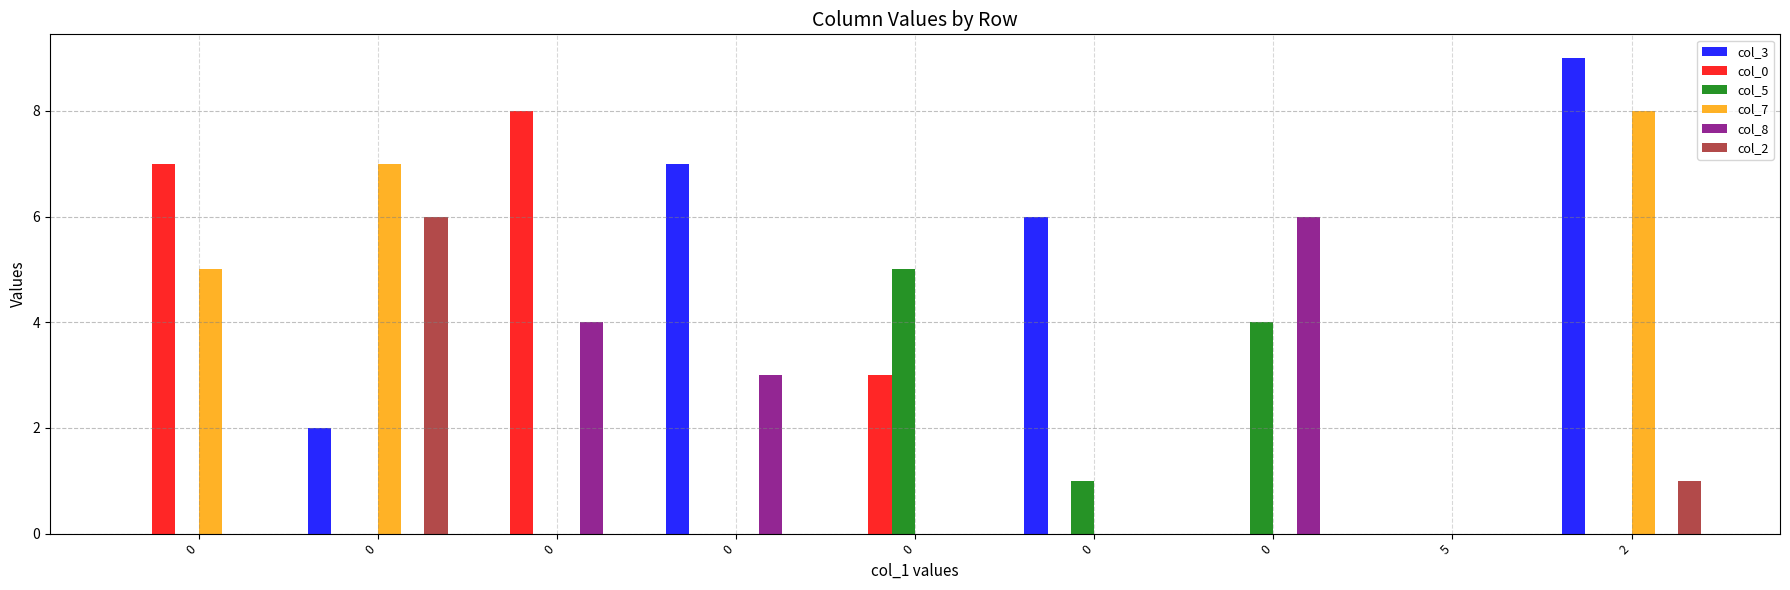

Between 0 and 2, which series saw the biggest shift?

col_7